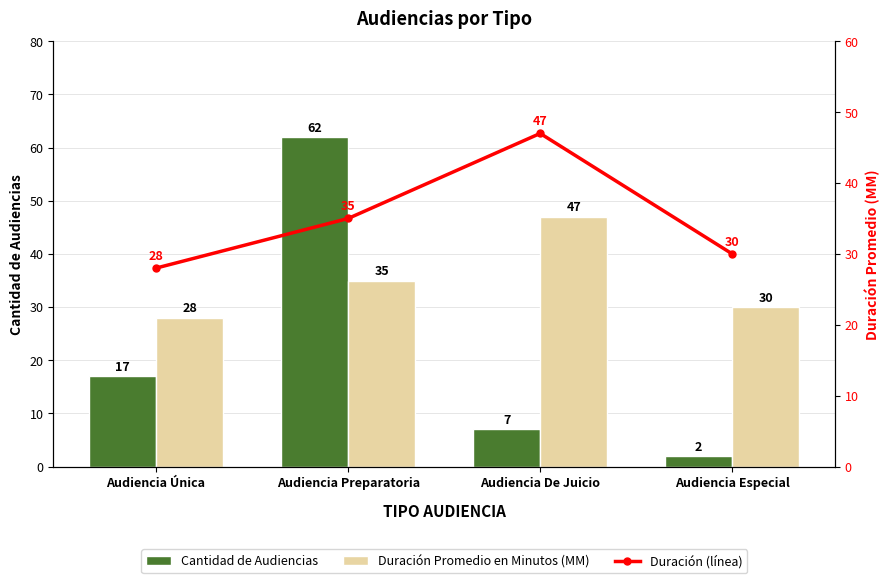

Reading left to right, list all the values displayed in this chart.

Cantidad de Audiencias: Audiencia Única=17	Audiencia Preparatoria=62	Audiencia De Juicio=7	Audiencia Especial=2
Duración Promedio en Minutos (MM): Audiencia Única=28	Audiencia Preparatoria=35	Audiencia De Juicio=47	Audiencia Especial=30
Duración (línea): Audiencia Única=28	Audiencia Preparatoria=35	Audiencia De Juicio=47	Audiencia Especial=30